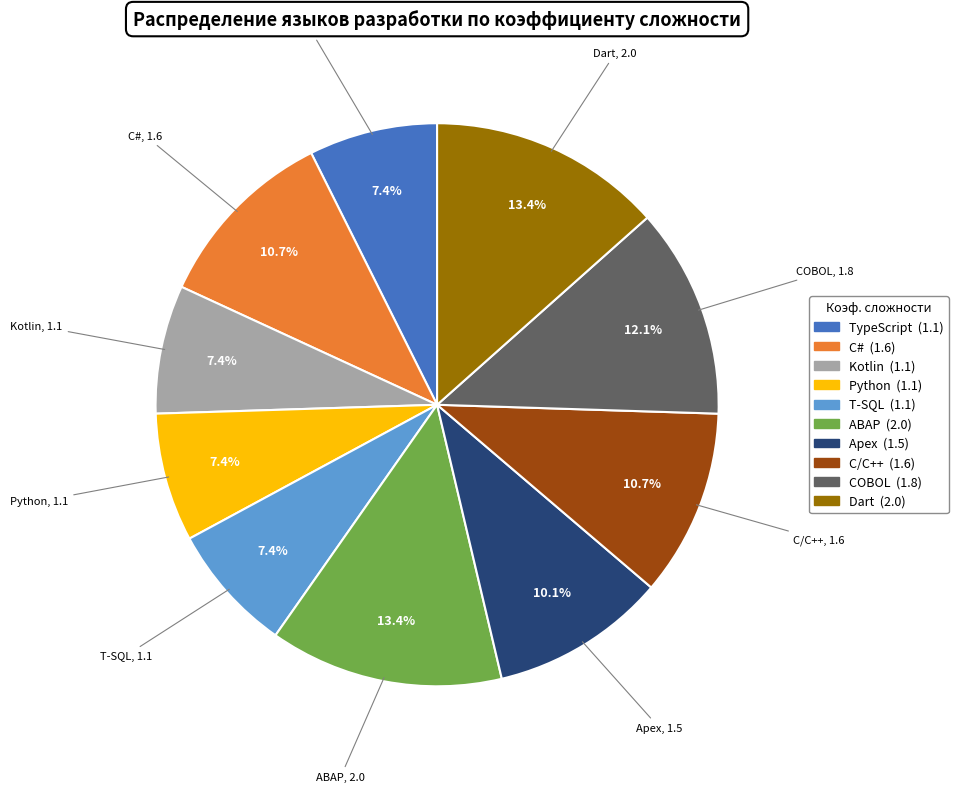

Does Python account for over 50% of the chart?

No